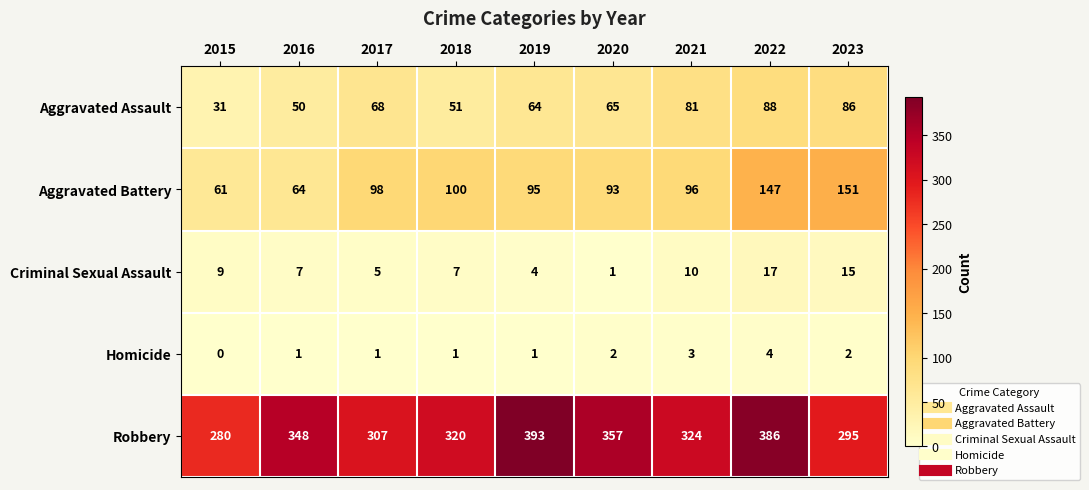

What is the difference between the maximum and second lowest values in the Homicide series?

3